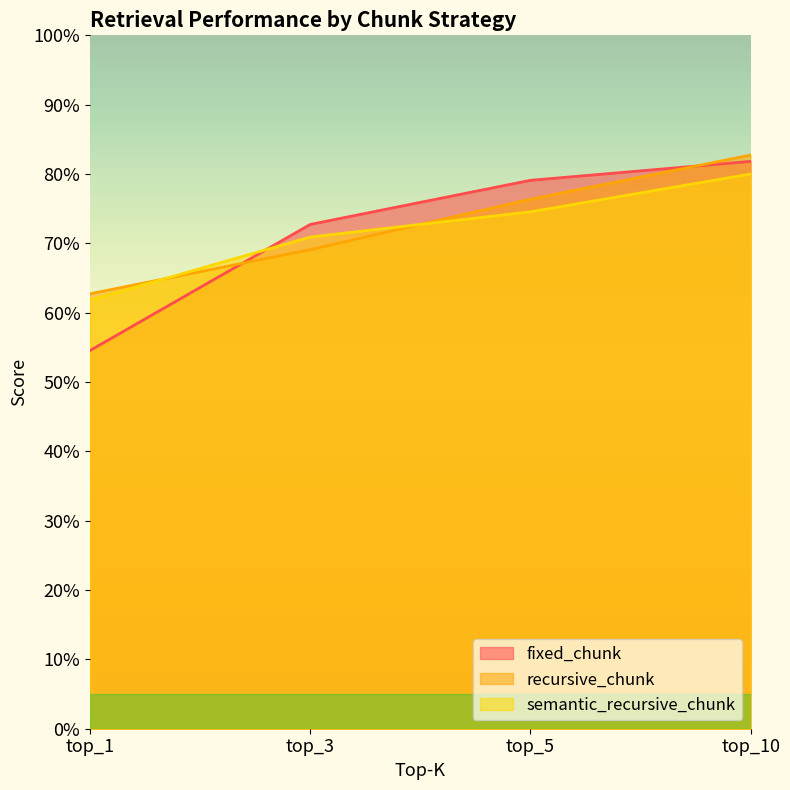

List the series in order of their peak value, highest first.

recursive_chunk, fixed_chunk, semantic_recursive_chunk